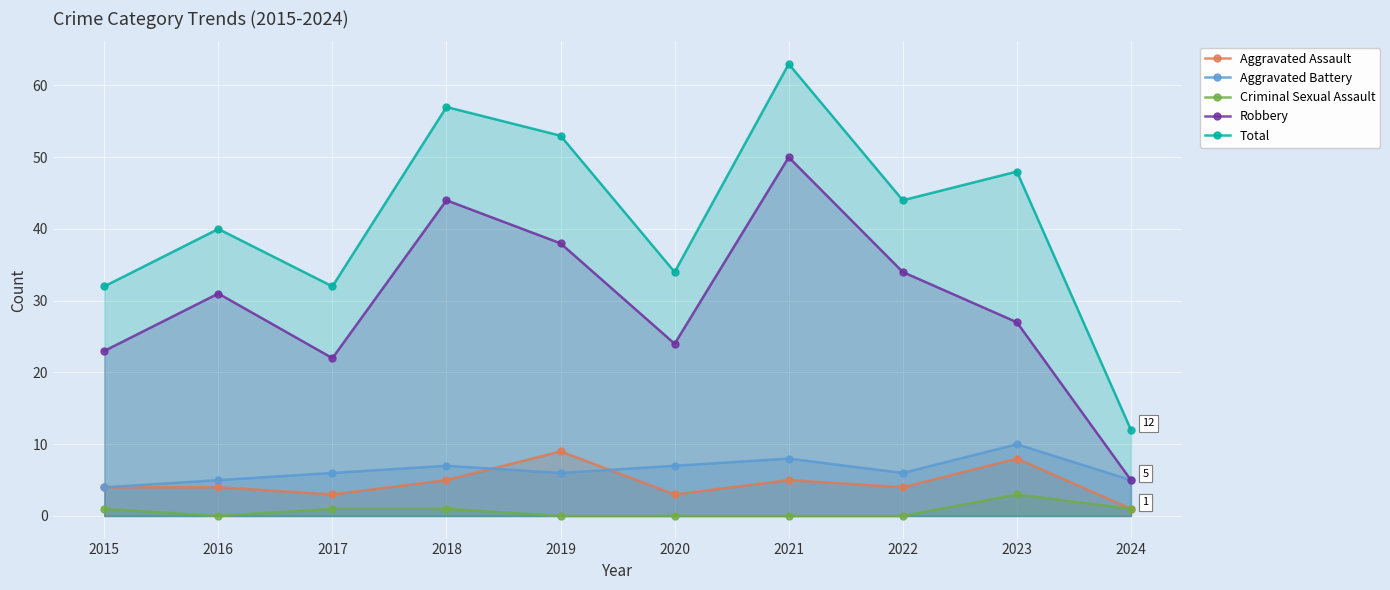

Where is Criminal Sexual Assault nearest to the value 1?

2015